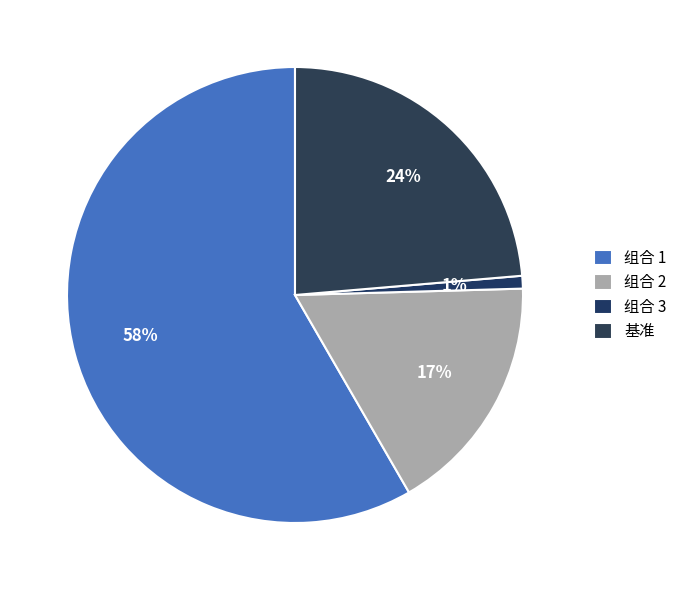

True or false: 组合 2 accounts for 3% of the total.

False